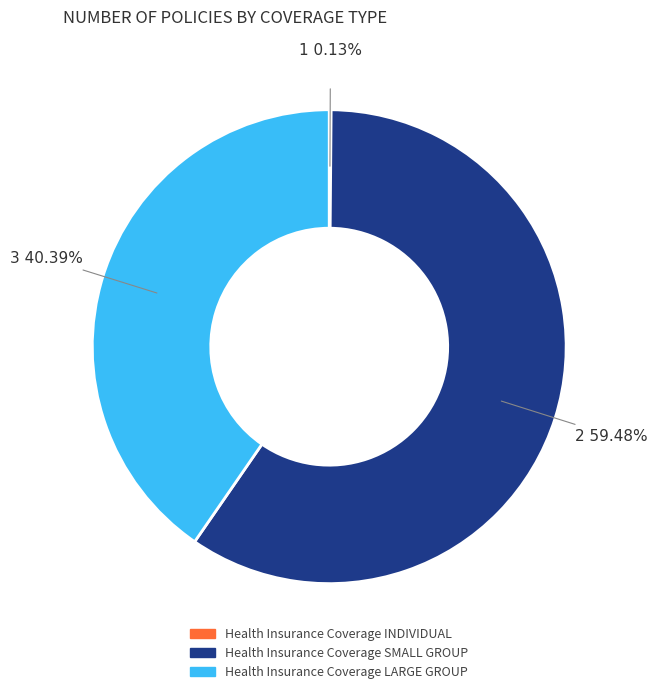

Is there a majority slice in this chart?

Yes